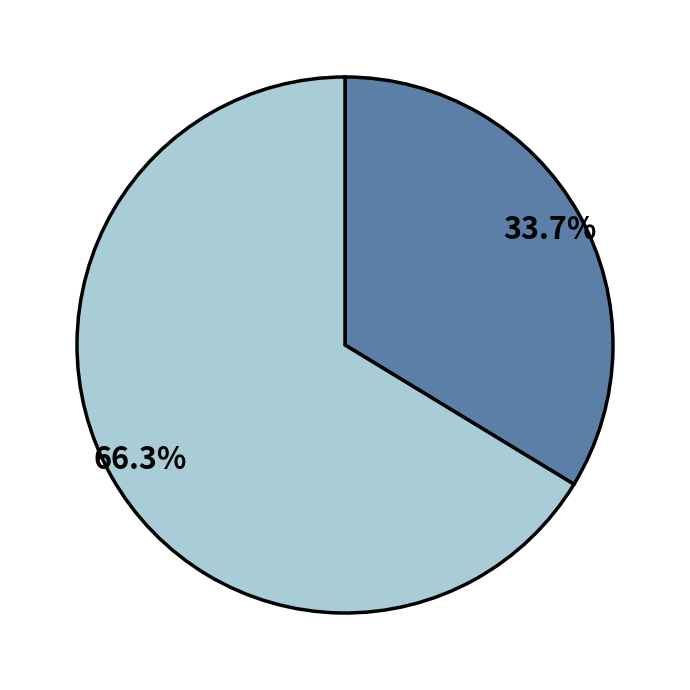

Is there a majority slice in this chart?

Yes